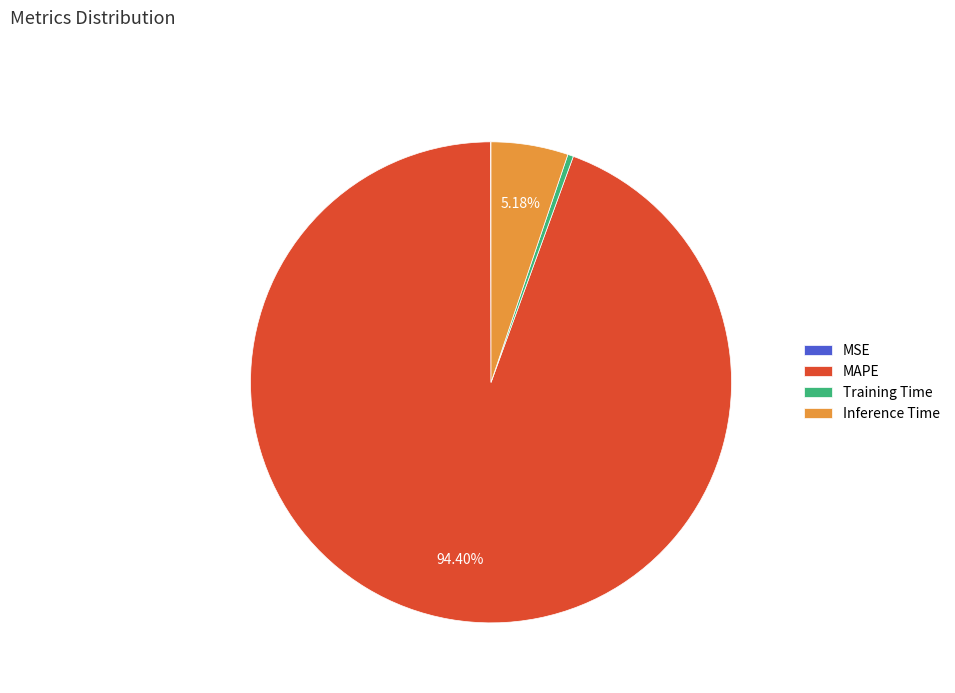

To the nearest percent, what portion does Inference Time represent?

5%